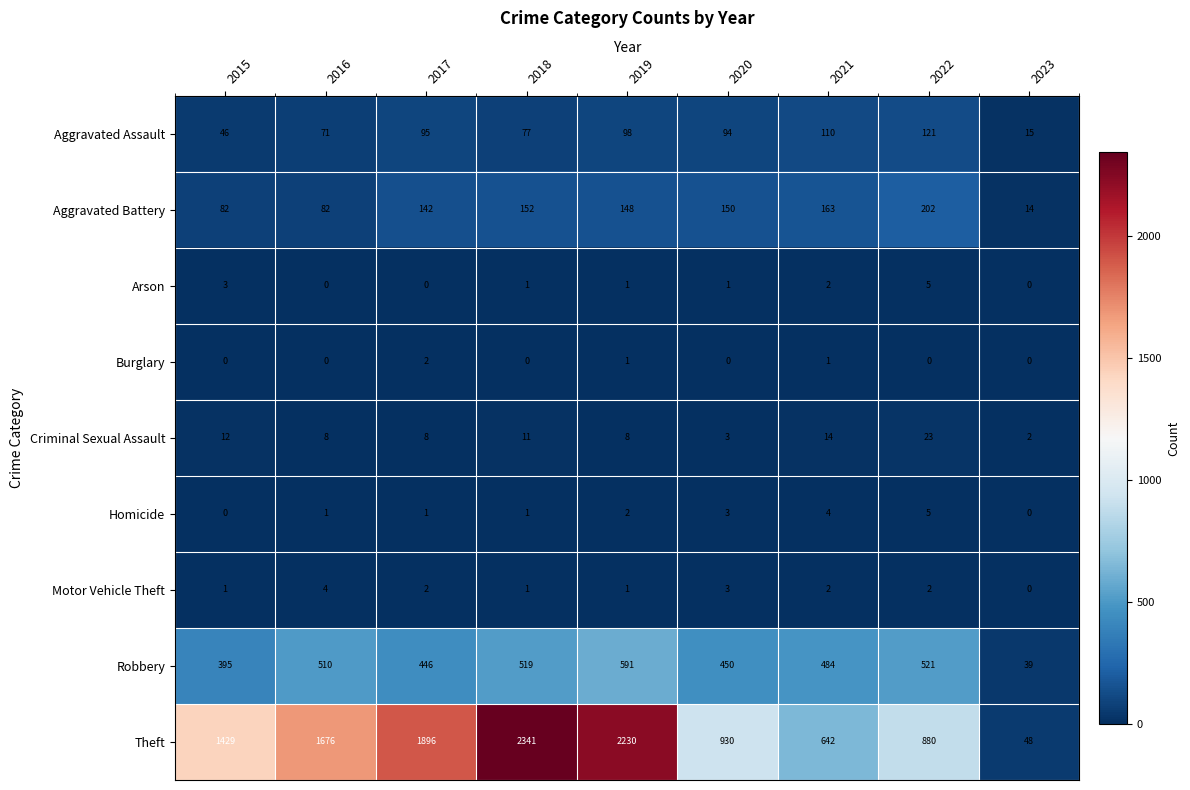

Which series has the largest range (max minus min)?

Theft